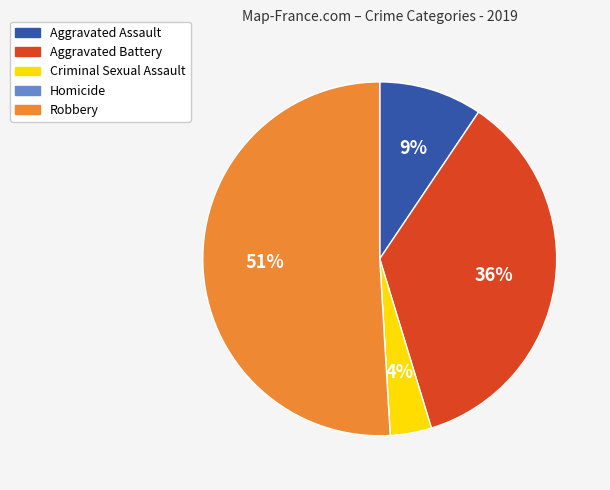

What is the ratio of the value at Criminal Sexual Assault to the value at Aggravated Assault?

0.4